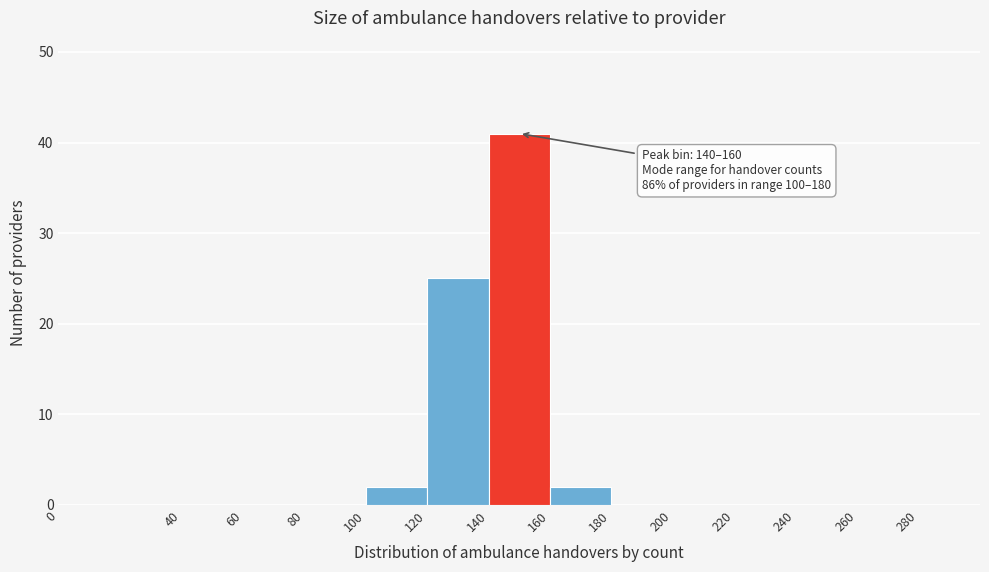

Which range on the x-axis has the tallest bar?

140 to 160